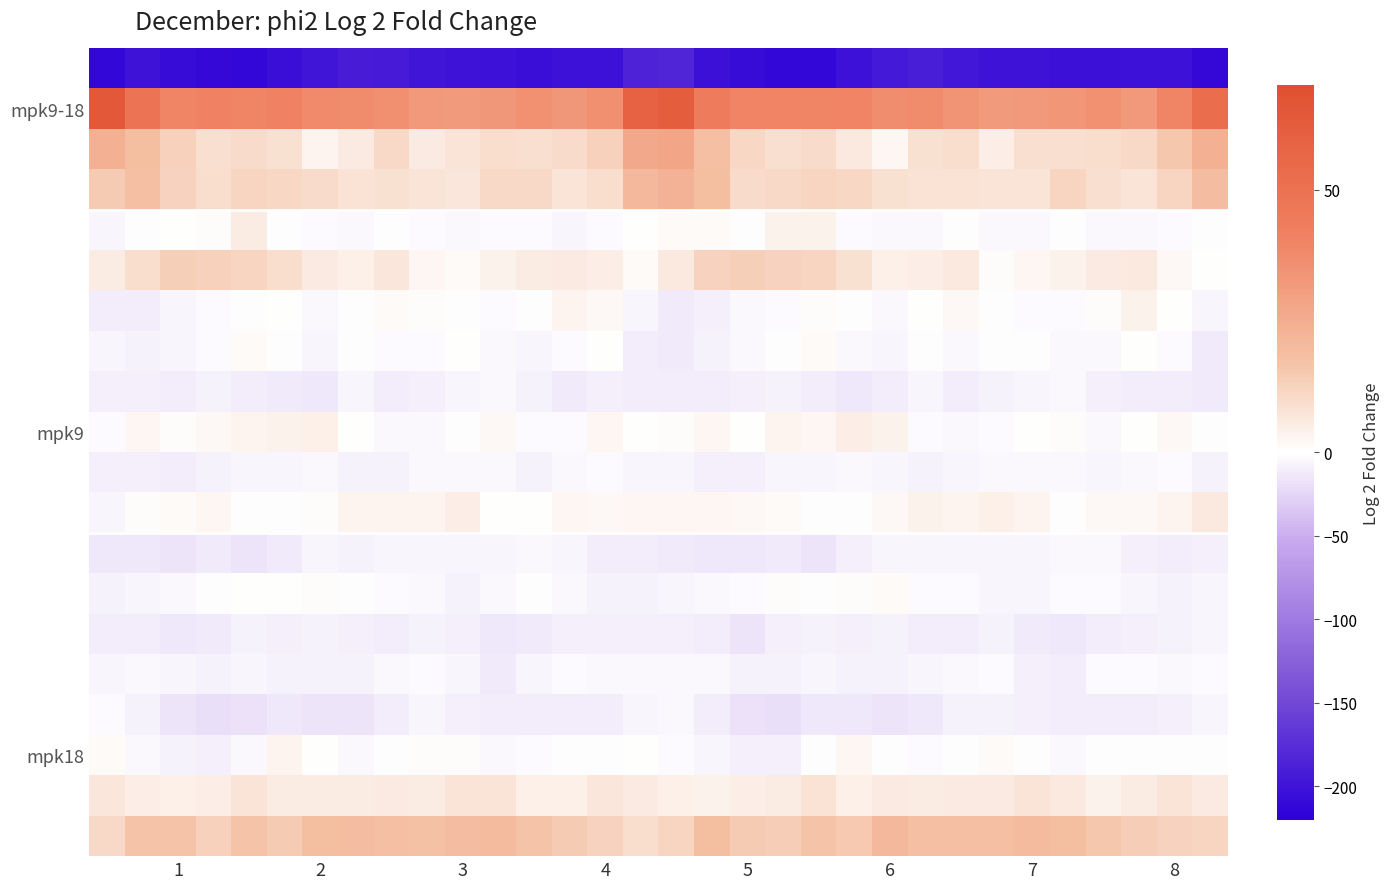

Which series has the largest range (max minus min)?

mpk9-18